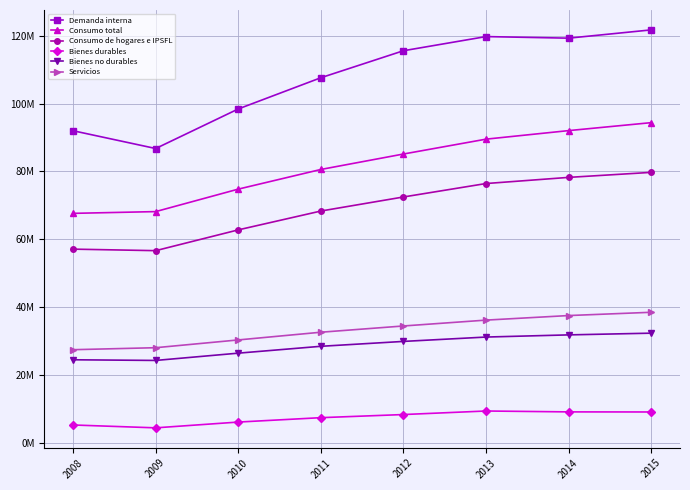

Which series has the largest total across all categories?

Demanda interna